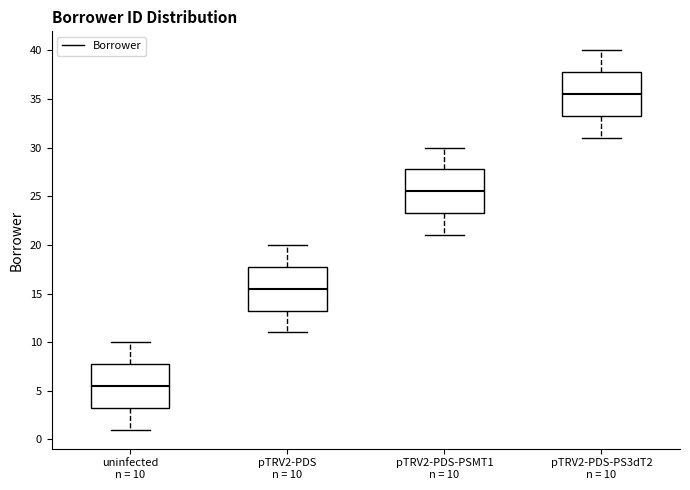

Where is the upper edge of the box for uninfected n = 10 on the y-axis? The values are not printed on the chart, so give them approximately, as read against the axis.

8.0